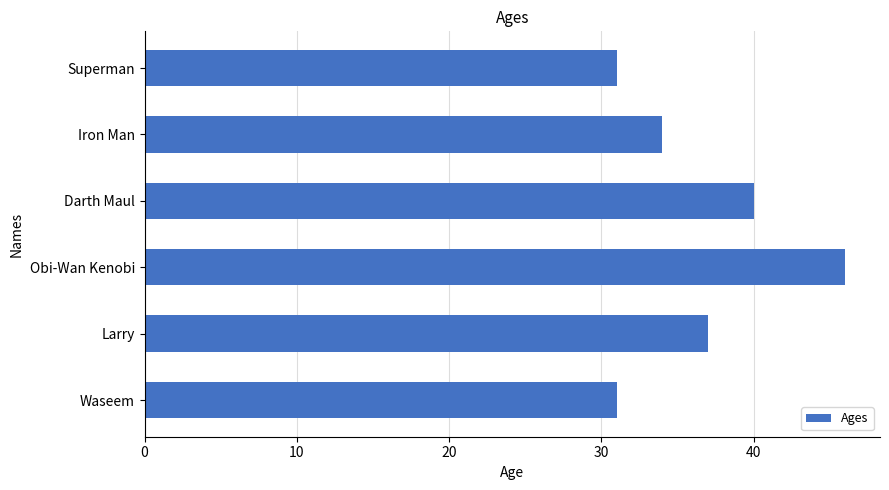

What is the sum of all values?

219